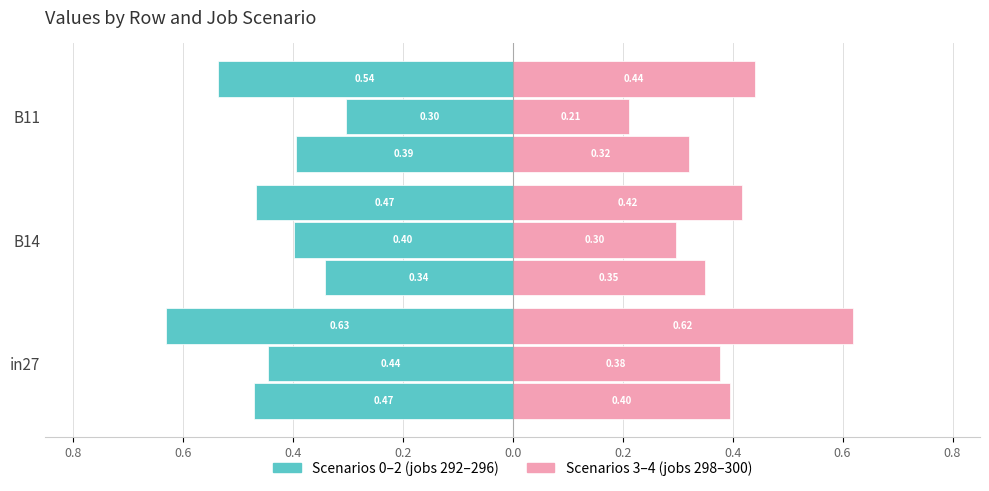

True or false: job296_scenario0_554 has a value of 0.2 at B14.

False